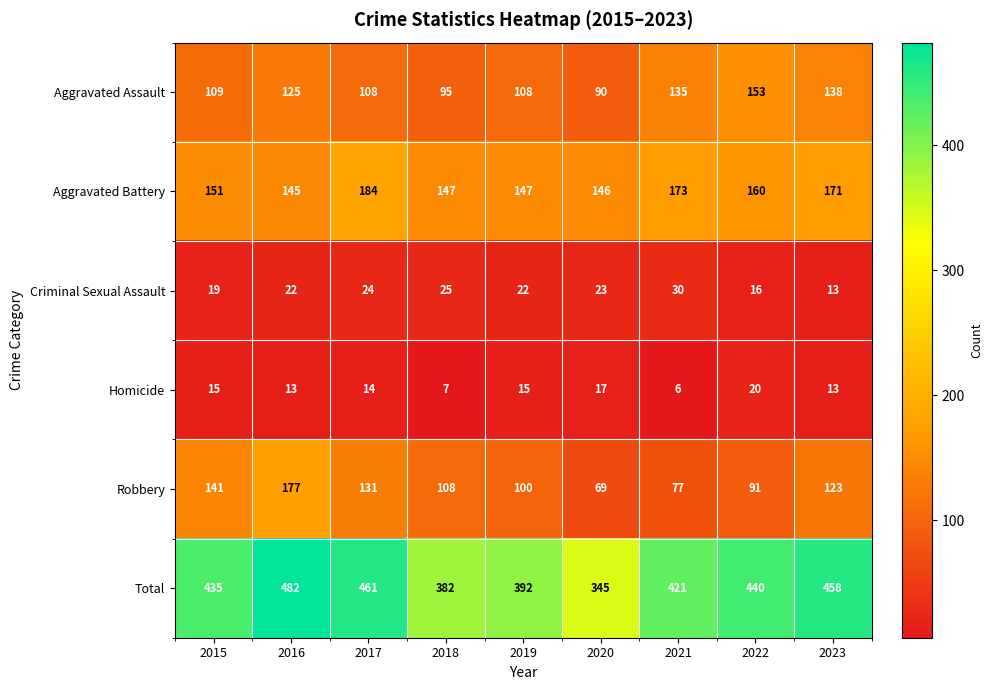

At which label is Aggravated Battery closest to 164?

2022